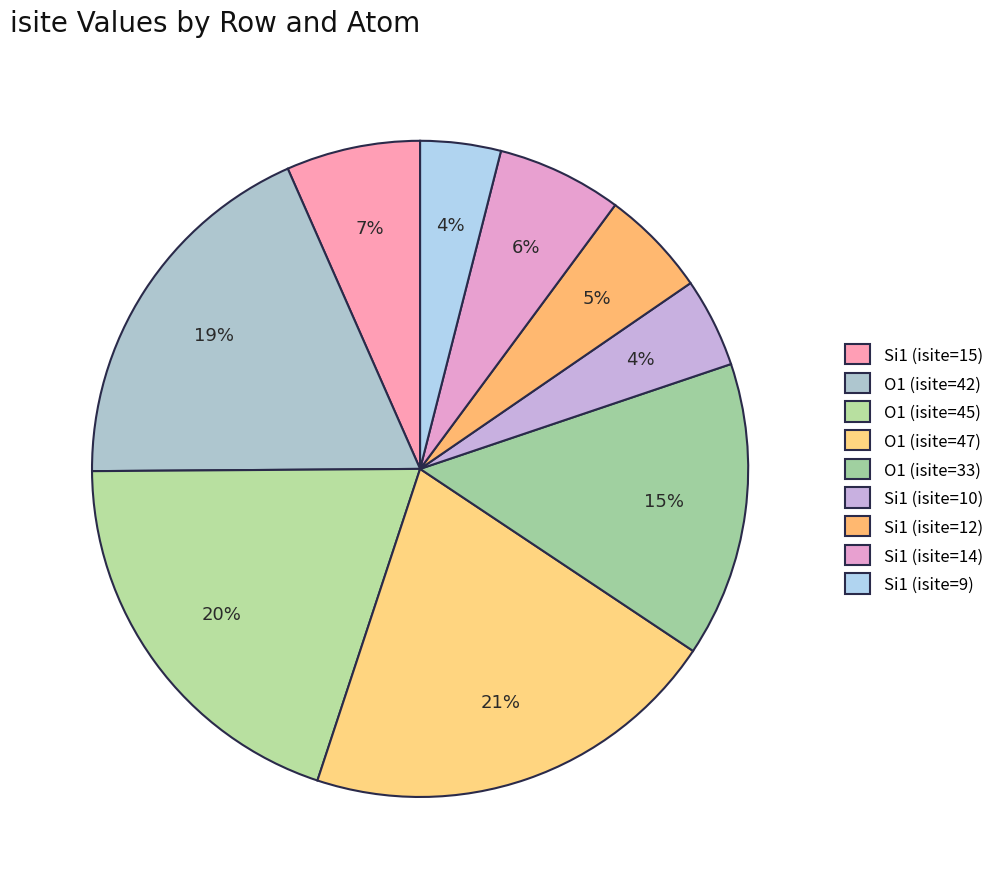

How many segments does this pie chart have?

9